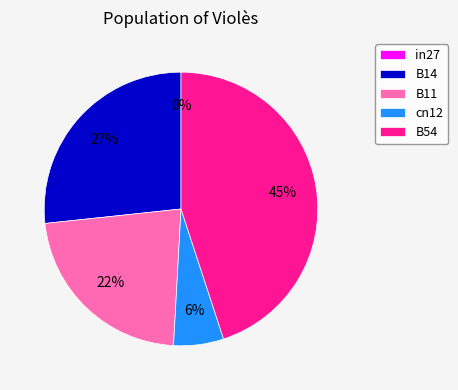

To the nearest percent, what is the average slice percentage?

20%